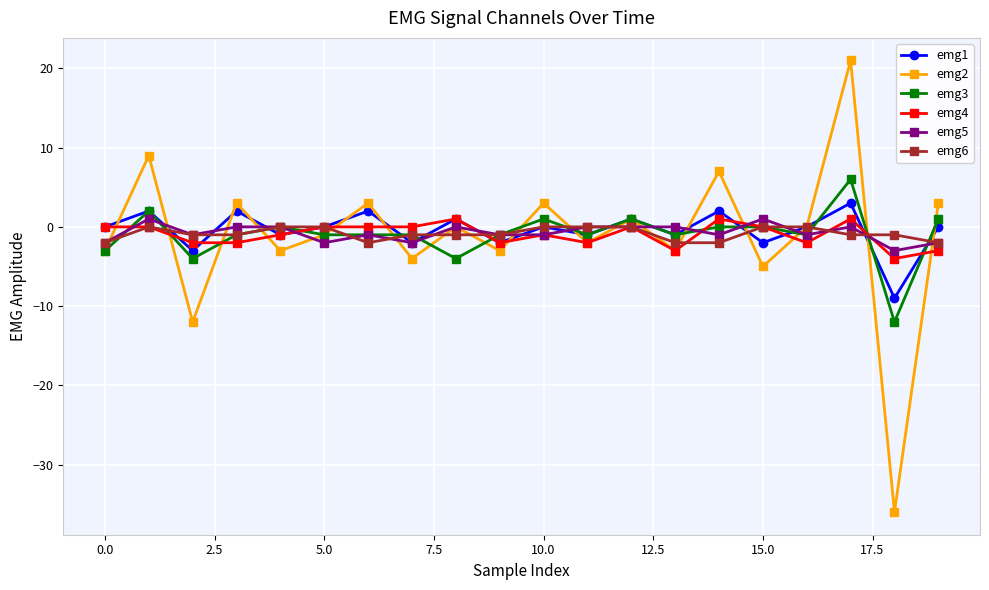

What is the greatest value displayed?

21